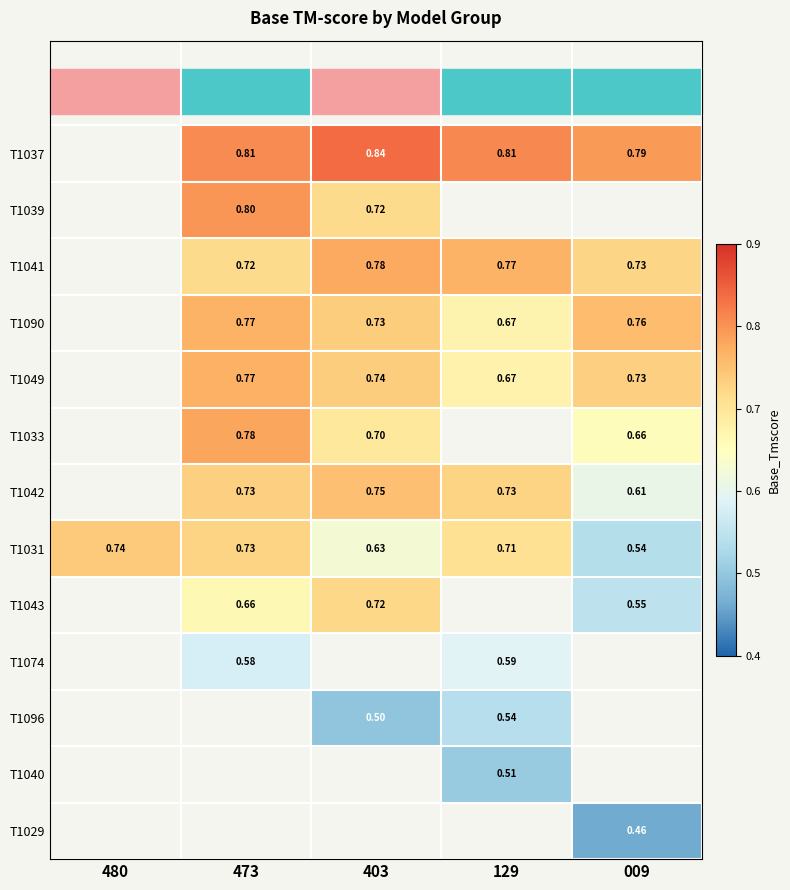

Is it true that T1090 equals 1.0 at 473?

False